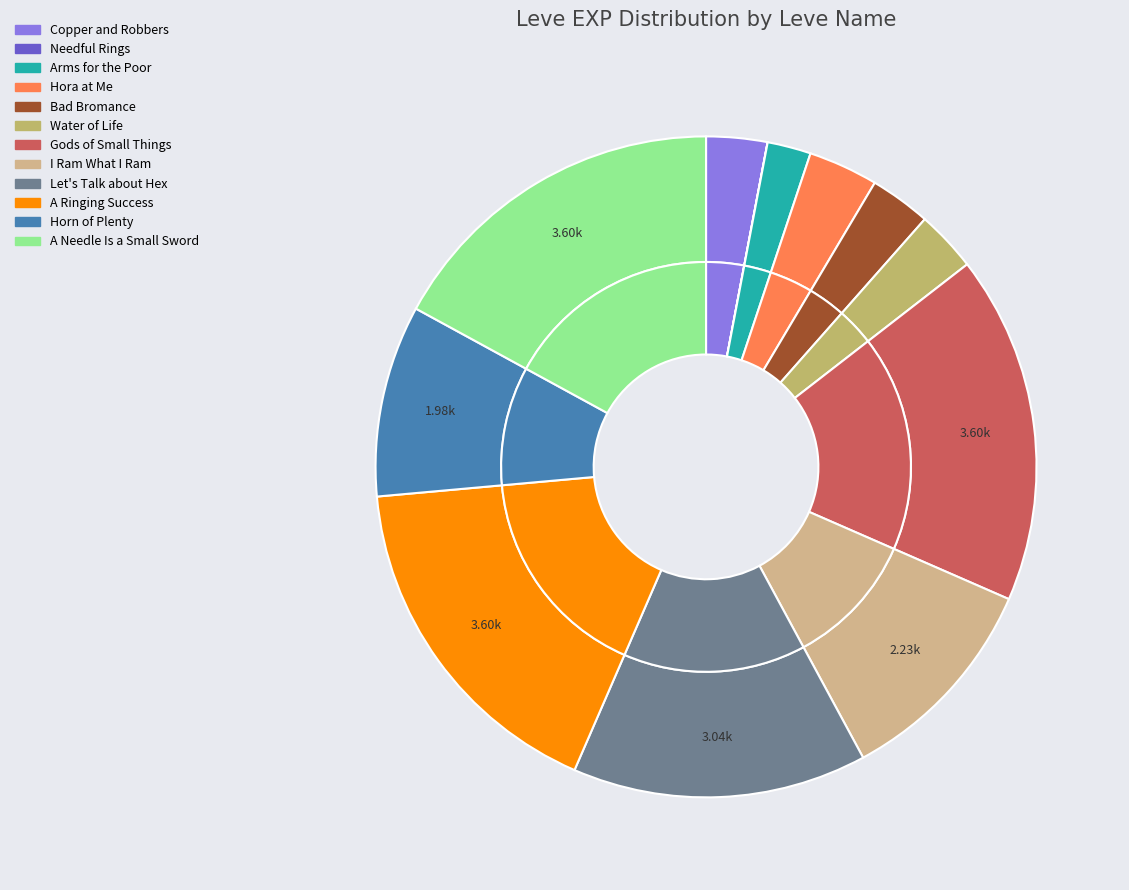

What is the ratio of the value at Arms for the Poor to the value at Copper and Robbers?

0.7